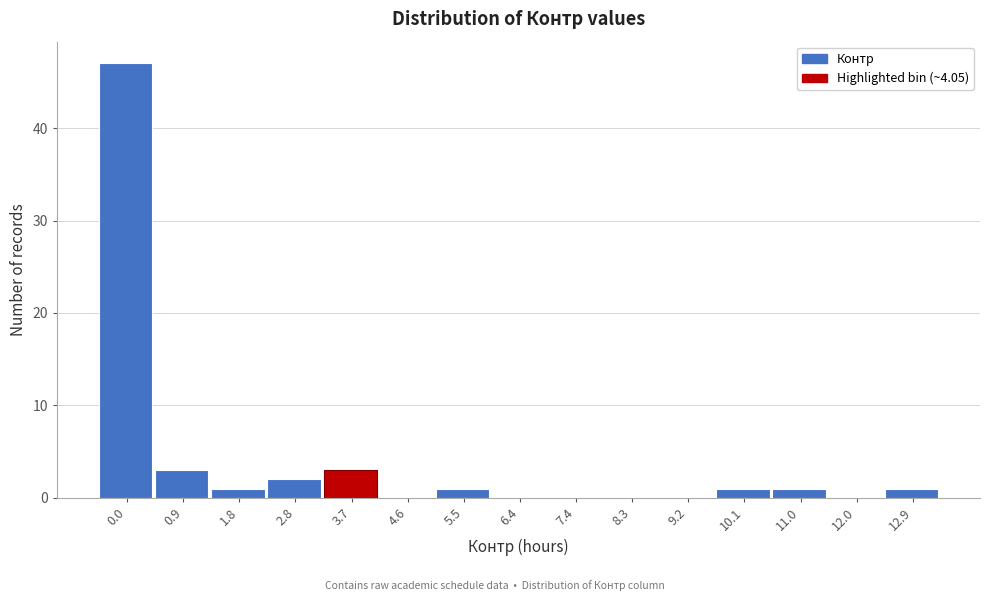

Reading left to right, extract all data points from this chart.

0.0=47	0.9=3	1.8=1	2.8=2	3.7=3	4.6=0	5.5=1	6.4=0	7.4=0	8.3=0	9.2=0	10.1=1	11.0=1	12.0=0	12.9=1